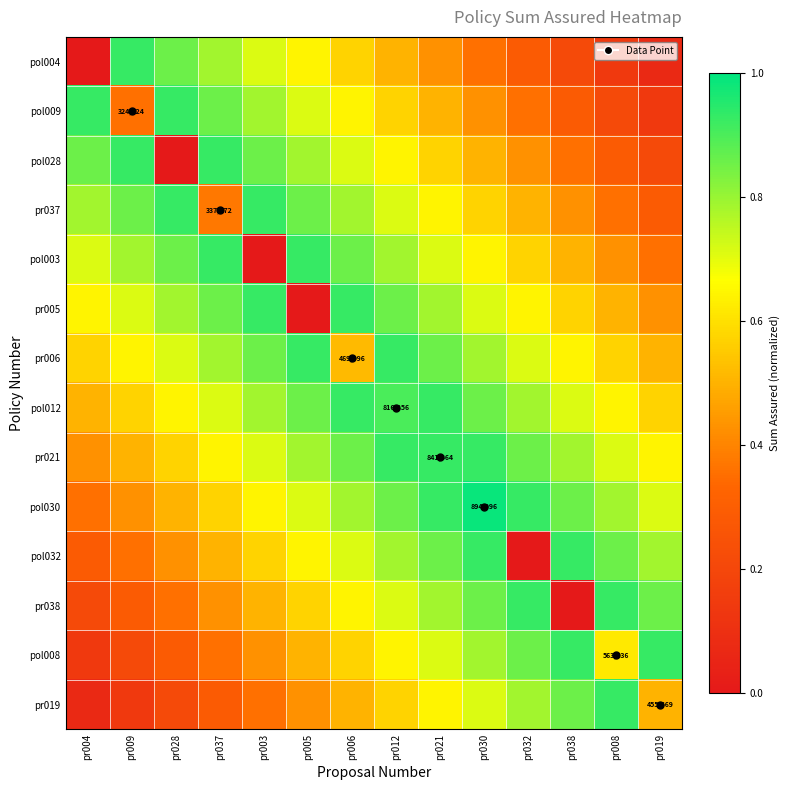

What is the average value of the pol004 series?

0.5